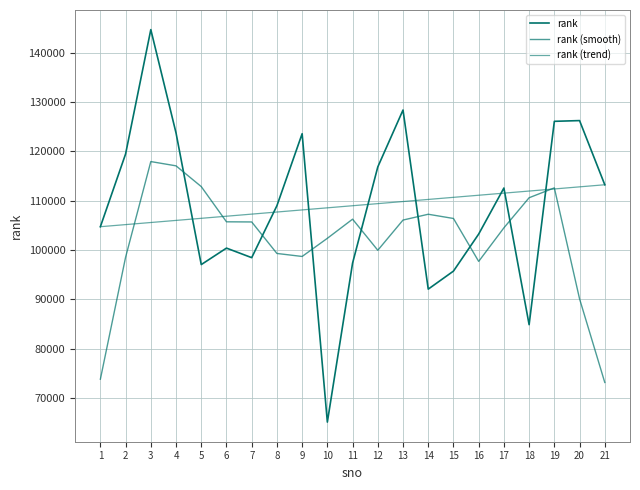

Does the chart display data point markers on the line(s)?

No